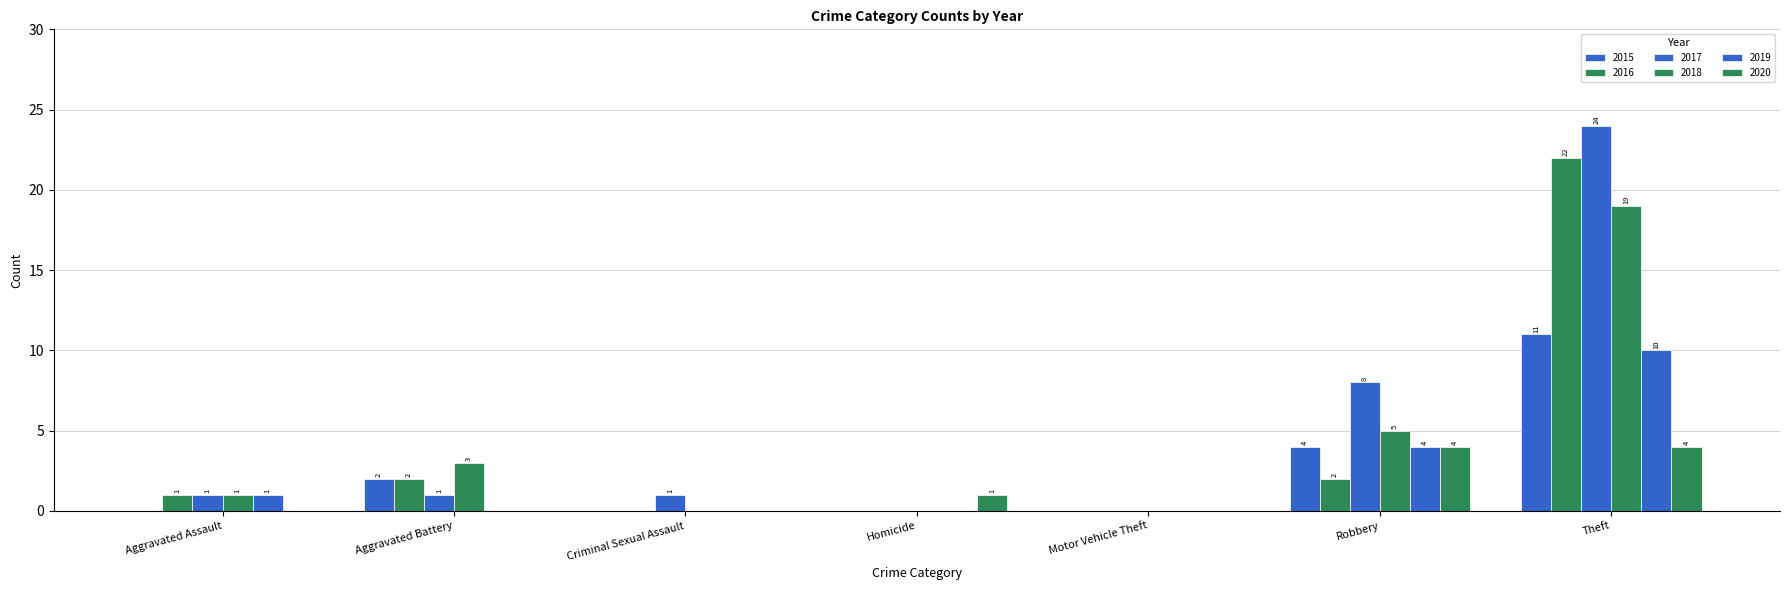

What is the spread (max minus min) of values at Robbery?

6